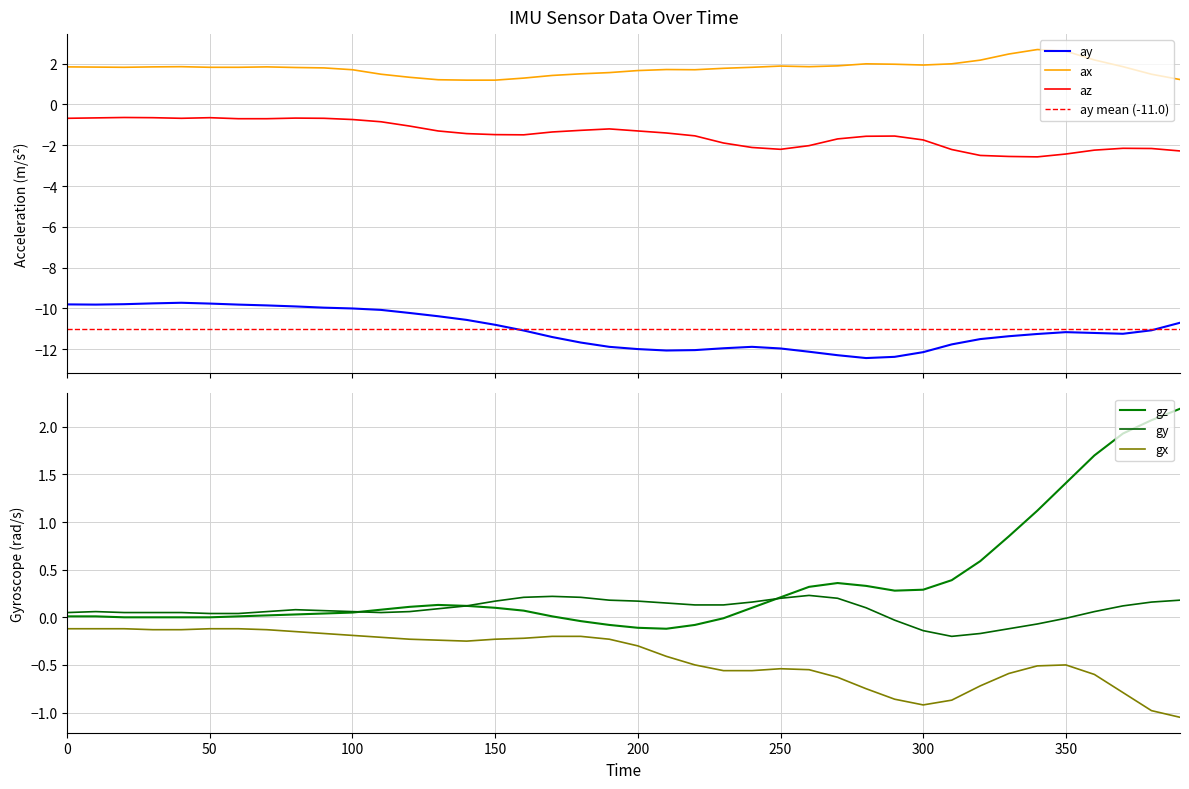

True or false: ax and az intersect in this chart.

False